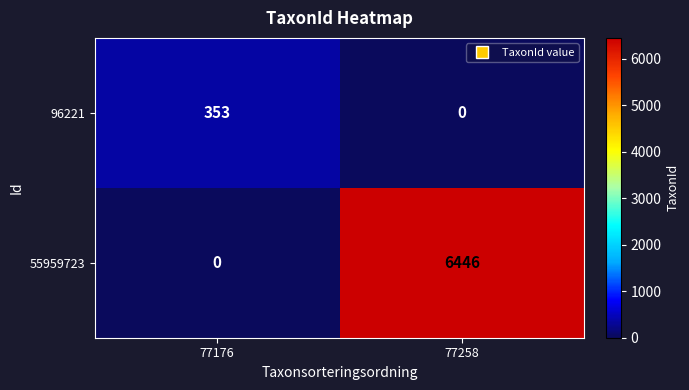

Which series has the widest spread of values?

55959723